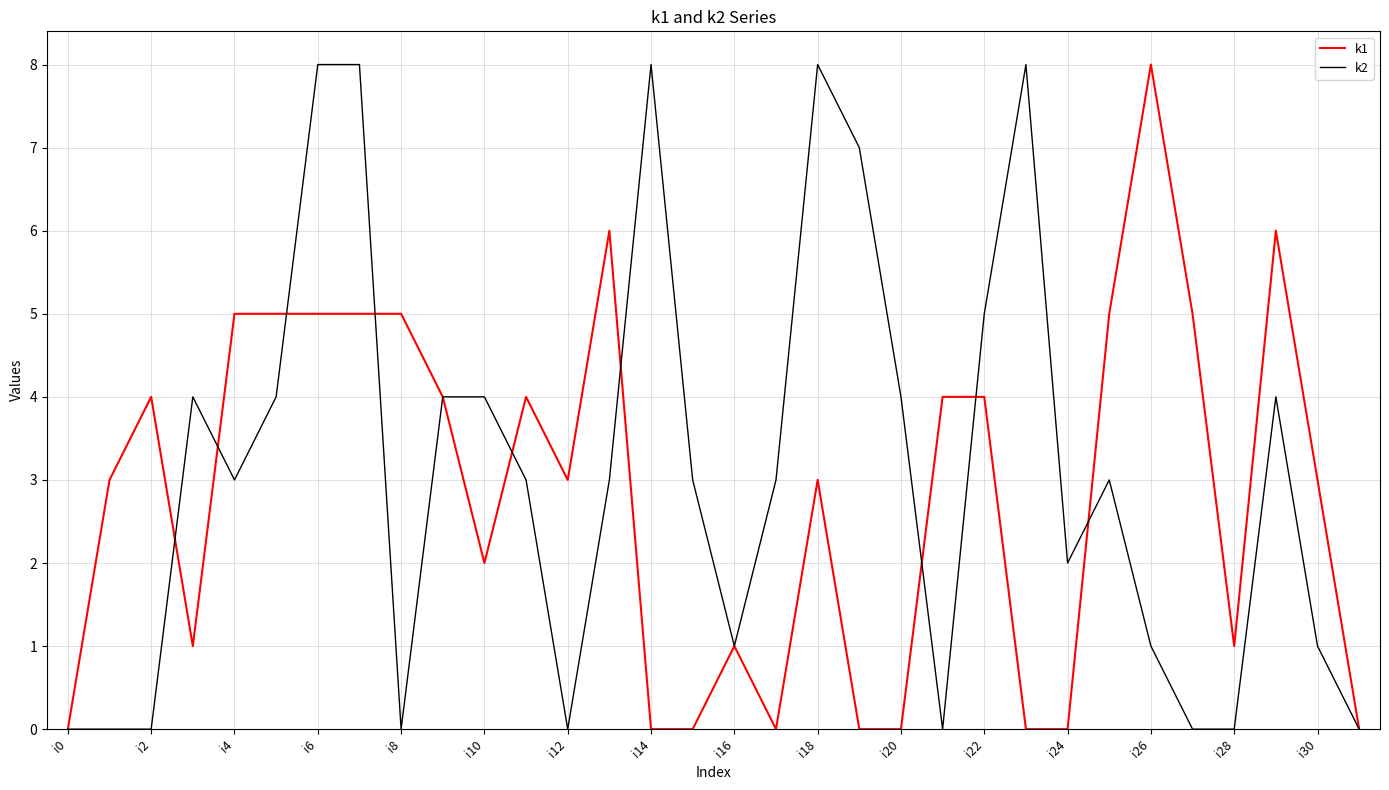

What is the greatest value displayed?

8